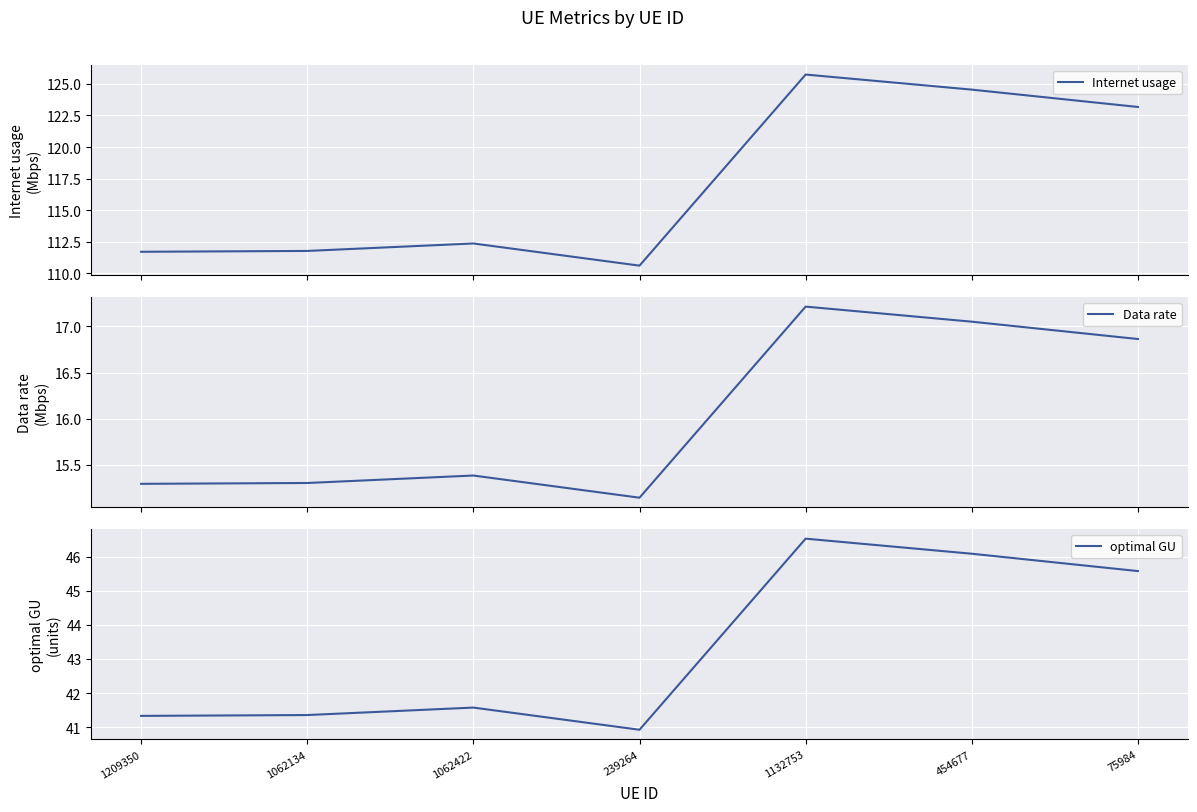

Which series has the largest total across all categories?

Internet usage